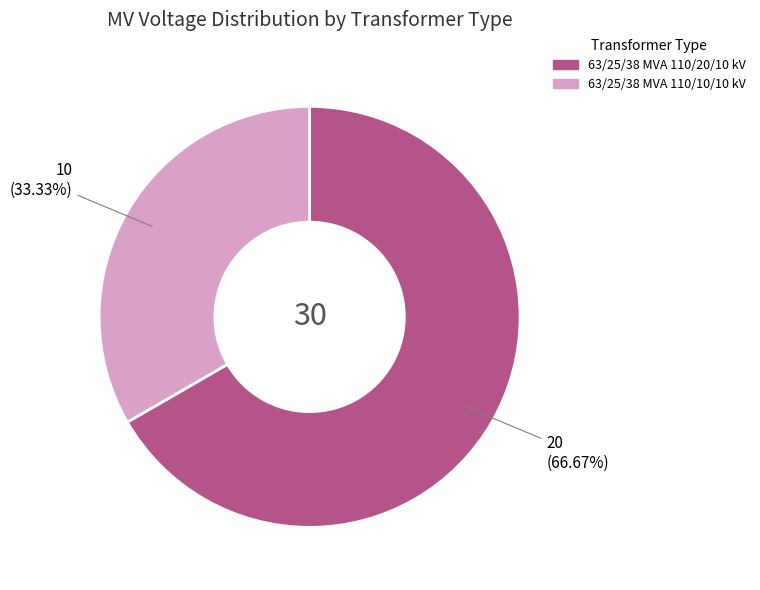

Rank the categories by value from highest to lowest.

63/25/38 MVA 110/20/10 kV, 63/25/38 MVA 110/10/10 kV